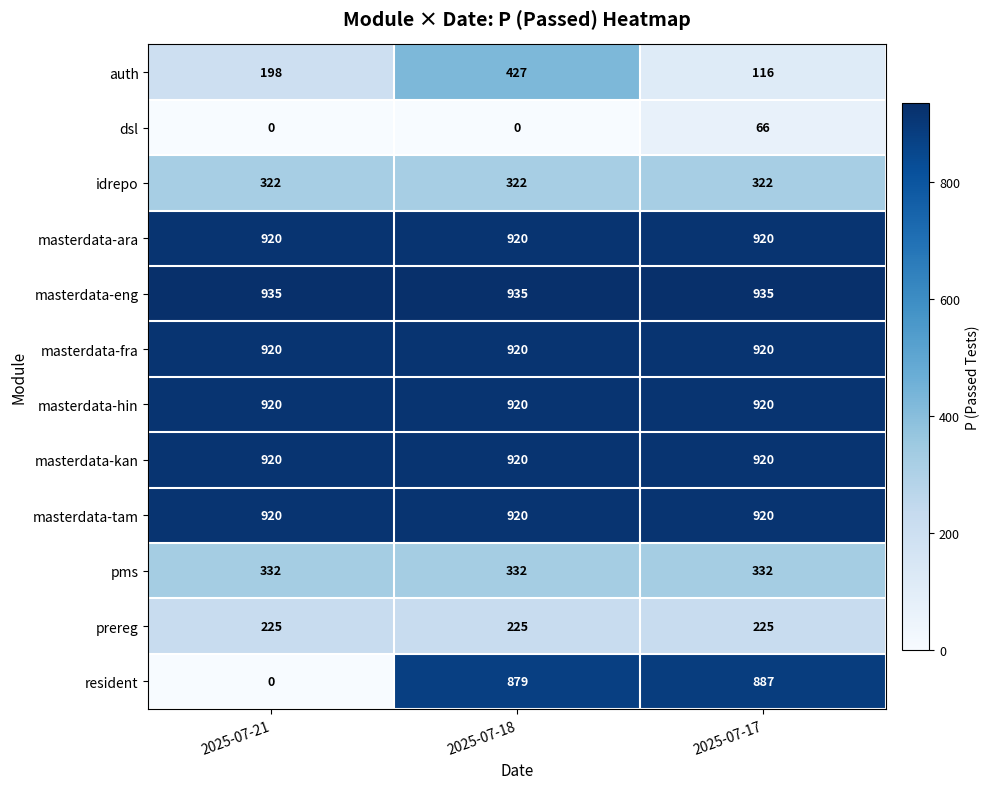

What is the highest value of the masterdata-fra series?

920